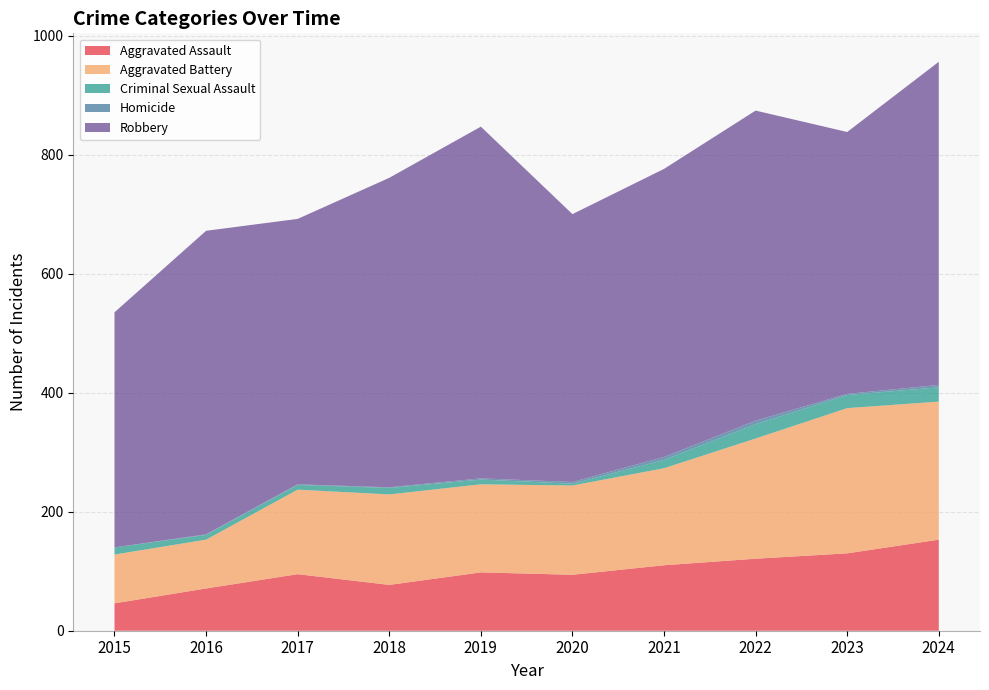

Reading right to left, what are all the values shown in this chart?

Aggravated Assault: 2024=153	2023=130	2022=121	2021=110	2020=94	2019=98	2018=77	2017=95	2016=71	2015=46
Aggravated Battery: 2024=232	2023=244	2022=202	2021=163	2020=150	2019=148	2018=152	2017=142	2016=82	2015=82
Criminal Sexual Assault: 2024=24	2023=22	2022=24	2021=14	2020=3	2019=8	2018=11	2017=8	2016=8	2015=12
Homicide: 2024=4	2023=2	2022=6	2021=5	2020=3	2019=2	2018=1	2017=1	2016=1	2015=0
Robbery: 2024=543	2023=440	2022=521	2021=484	2020=450	2019=591	2018=520	2017=446	2016=510	2015=395